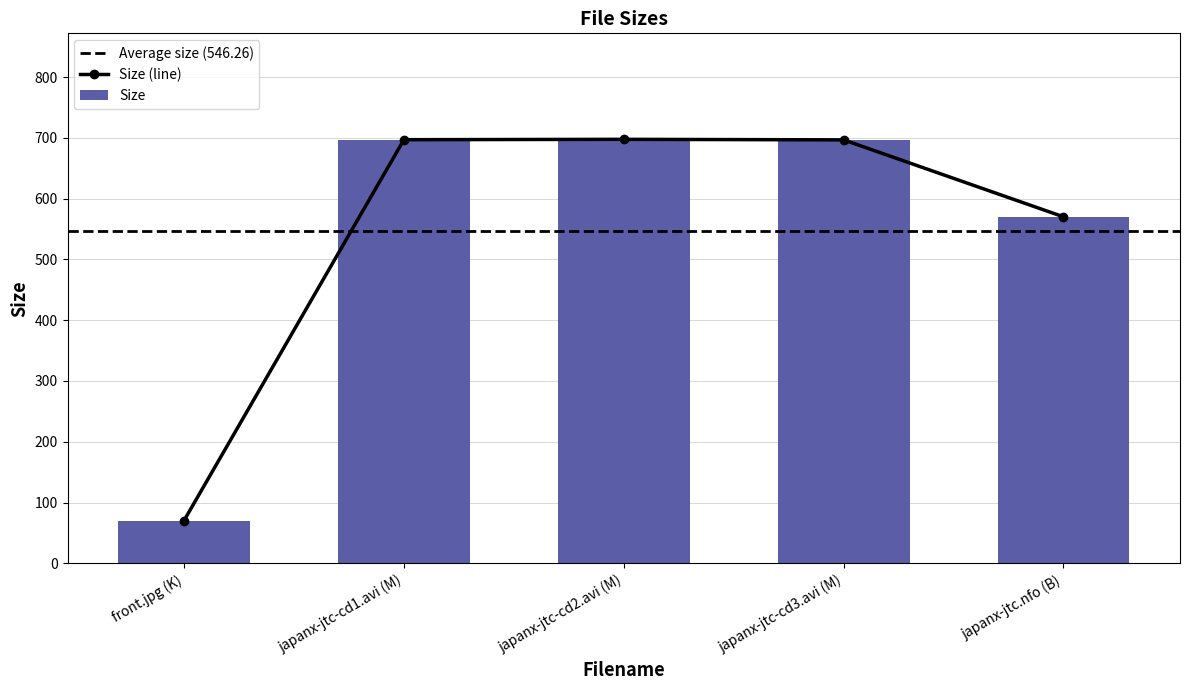

Rank the categories by value from lowest to highest.

front.jpg (K), japanx-jtc.nfo (B), japanx-jtc-cd3.avi (M), japanx-jtc-cd1.avi (M), japanx-jtc-cd2.avi (M)